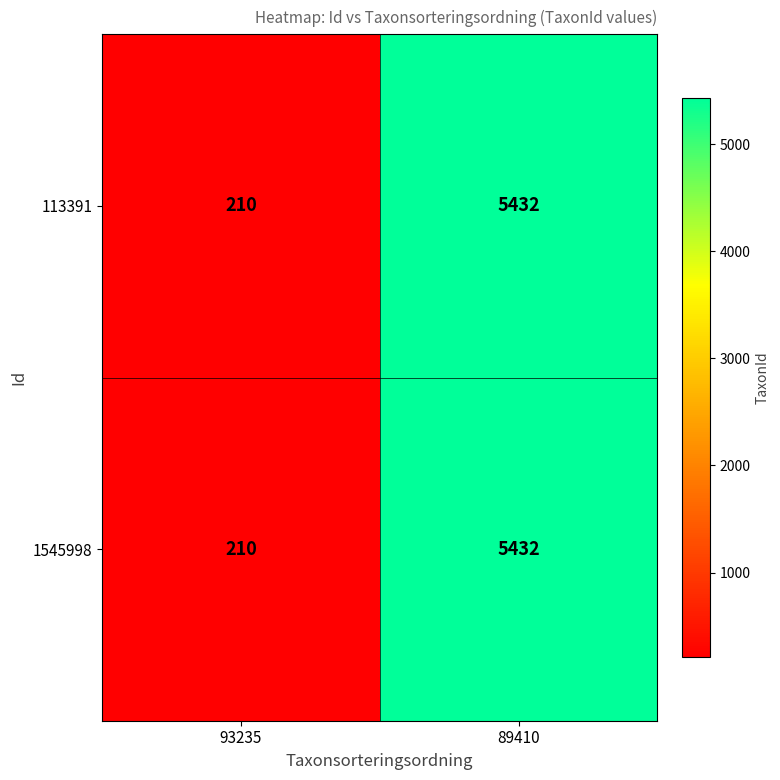

What is the sum of the 113391 values at 93235 and 89410?

5642